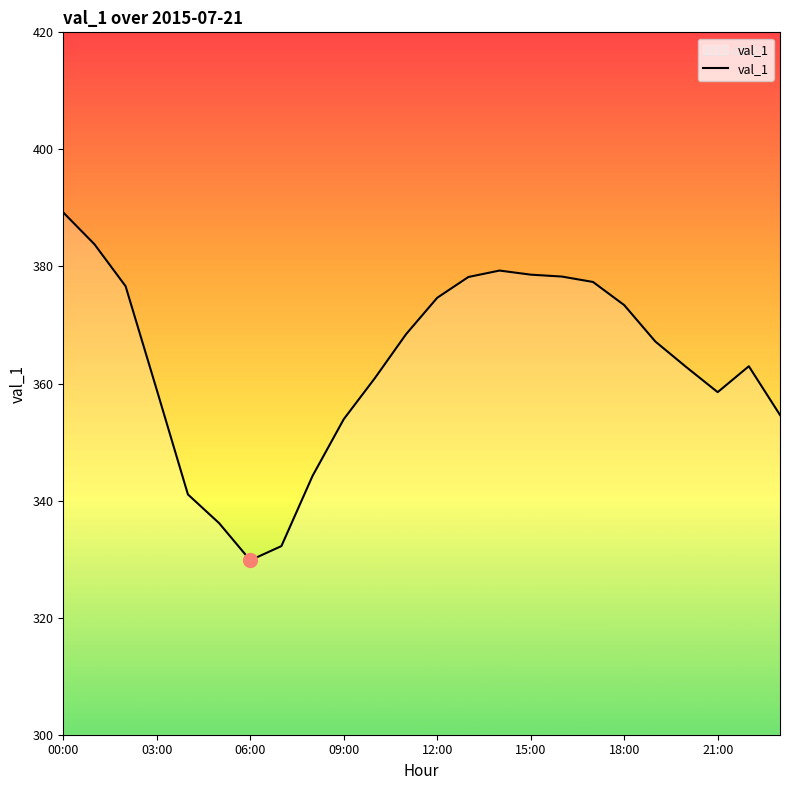

What is the difference between the maximum and minimum values?

59.4